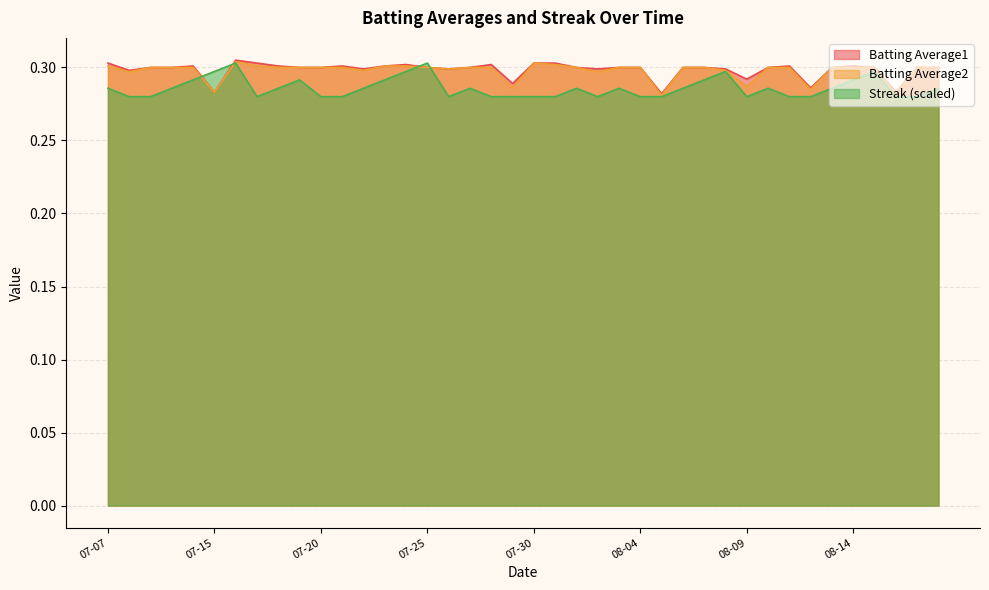

List the labels in order of Batting Average2 value, largest first.

2010-07-16, 2010-07-30, 2010-07-31, 2010-07-07, 2010-07-17, 2010-07-23, 2010-07-24, 2010-07-09, 2010-07-10, 2010-07-11, 2010-07-18, 2010-07-19, 2010-07-20, 2010-07-21, 2010-07-25, 2010-07-27, 2010-07-28, 2010-08-01, 2010-08-03, 2010-08-04, 2010-08-06, 2010-08-07, 2010-08-10, 2010-08-11, 2010-08-13, 2010-08-14, 2010-08-15, 2010-08-17, 2010-08-18, 2010-07-26, 2010-07-22, 2010-08-08, 2010-07-08, 2010-08-02, 2010-08-09, 2010-07-29, 2010-08-12, 2010-07-15, 2010-08-16, 2010-08-05